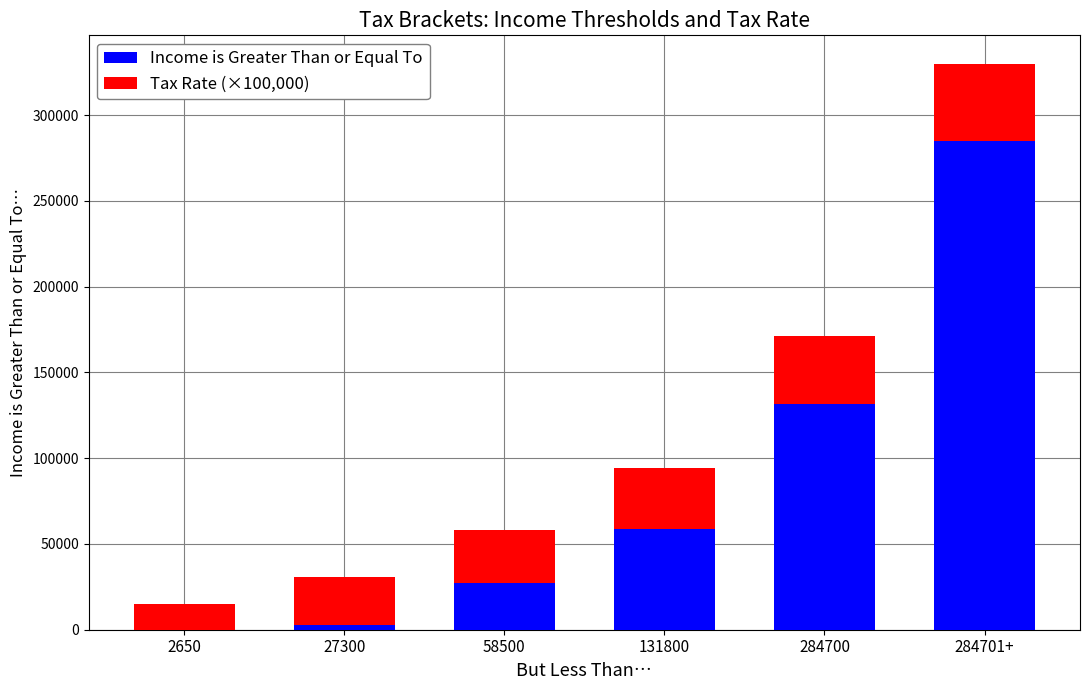

Where is Income is Greater Than or Equal To nearest to the value 142350?

284700